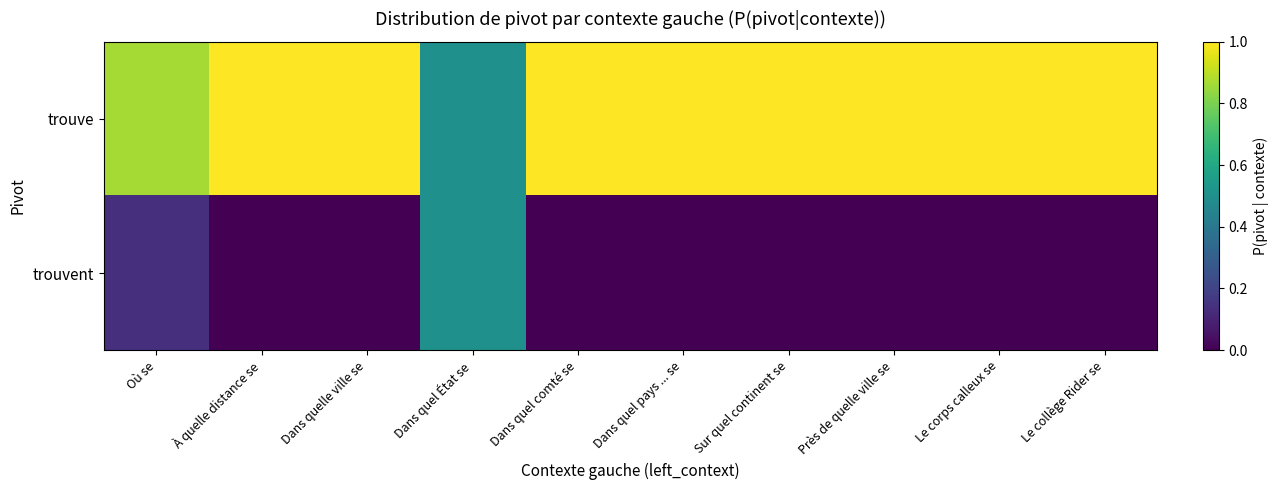

Between Sur quel continent se and Le collège Rider se, which series saw the biggest shift?

trouve